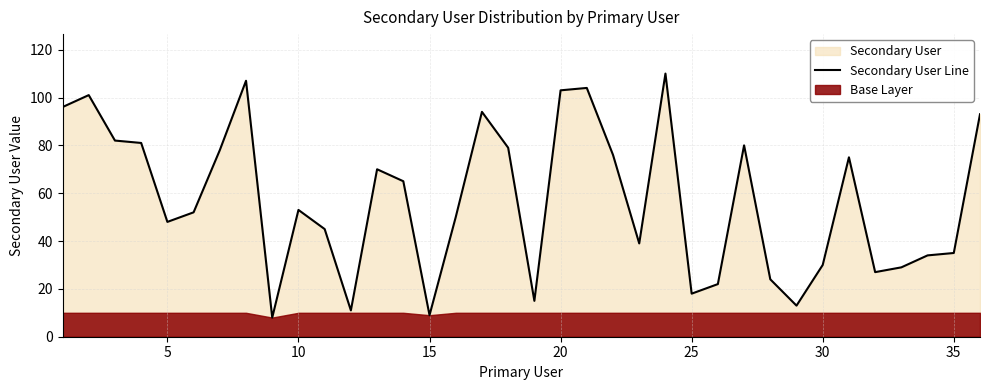

What is the average value?

57